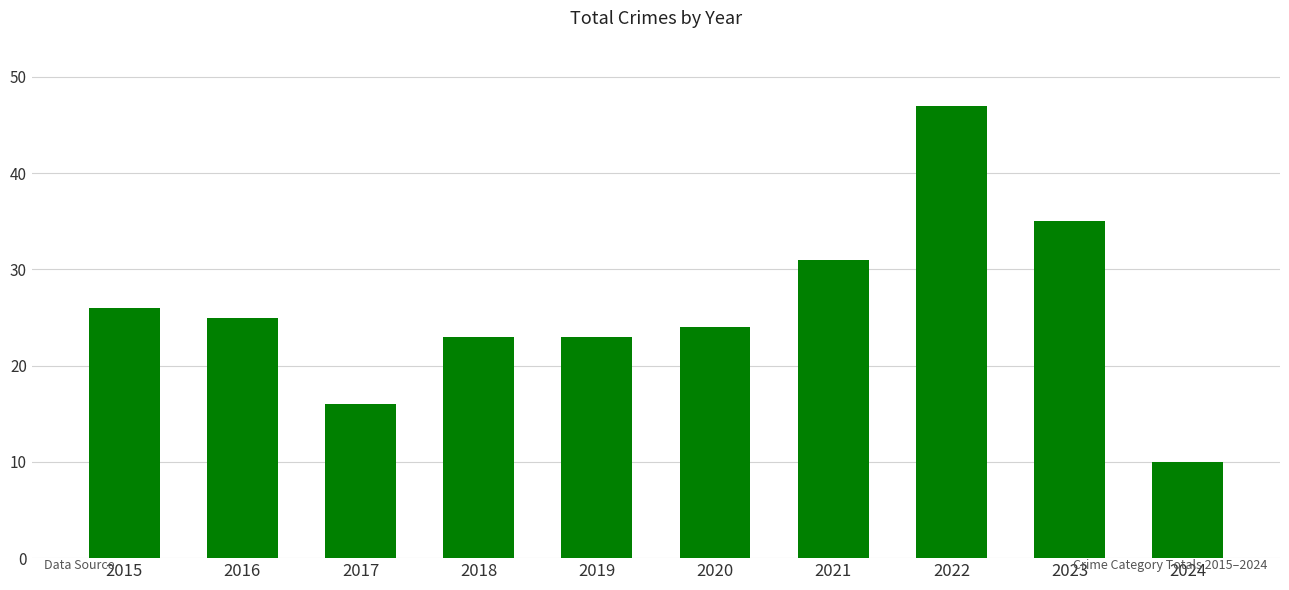

At which label is the value closest to 28?

2015